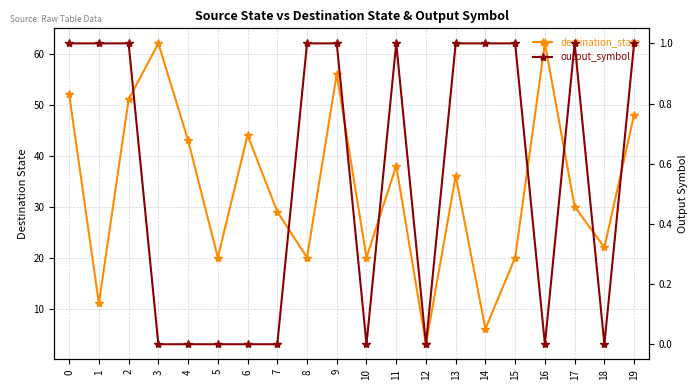

Between 5 and 11, which series saw the biggest shift?

destination_state